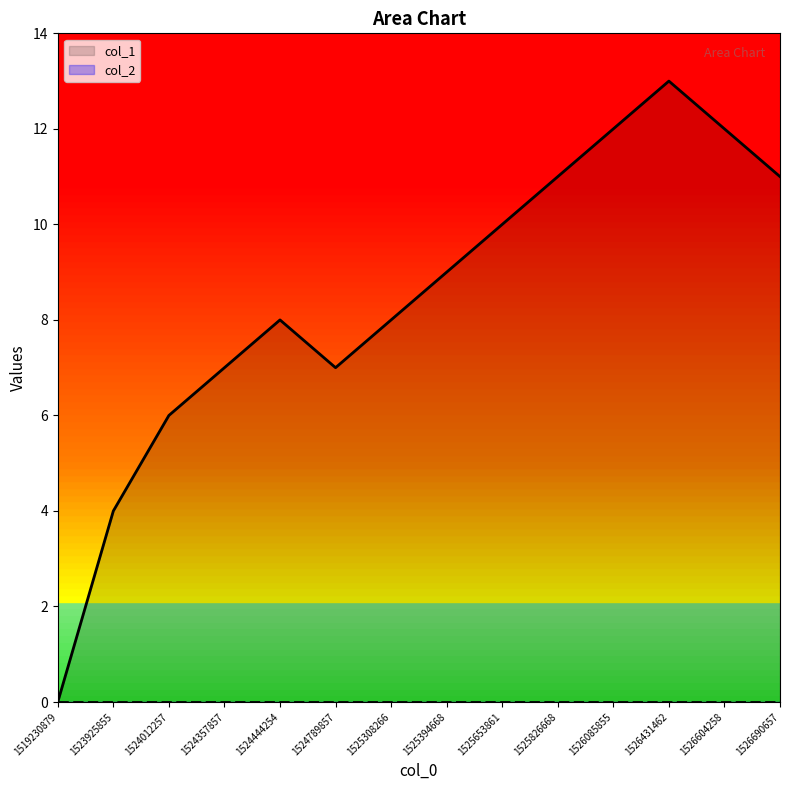

List the labels in order of value, smallest first.

1519230879, 1523925855, 1524012257, 1524357857, 1524789857, 1524444254, 1525308266, 1525394668, 1525653861, 1525826668, 1526690657, 1526085855, 1526604258, 1526431462